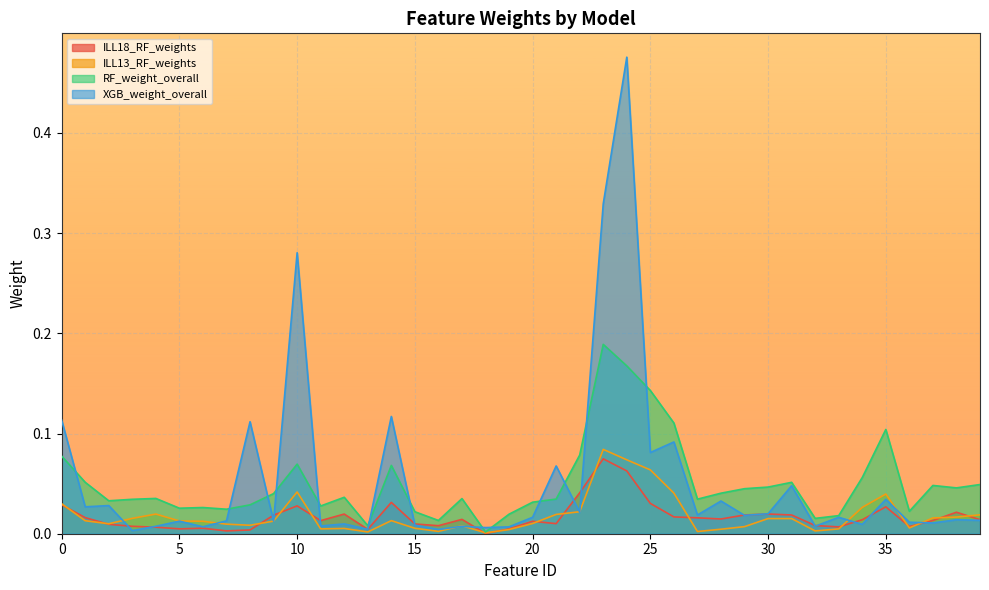

Which series has the largest total across all categories?

XGB_weight_overall